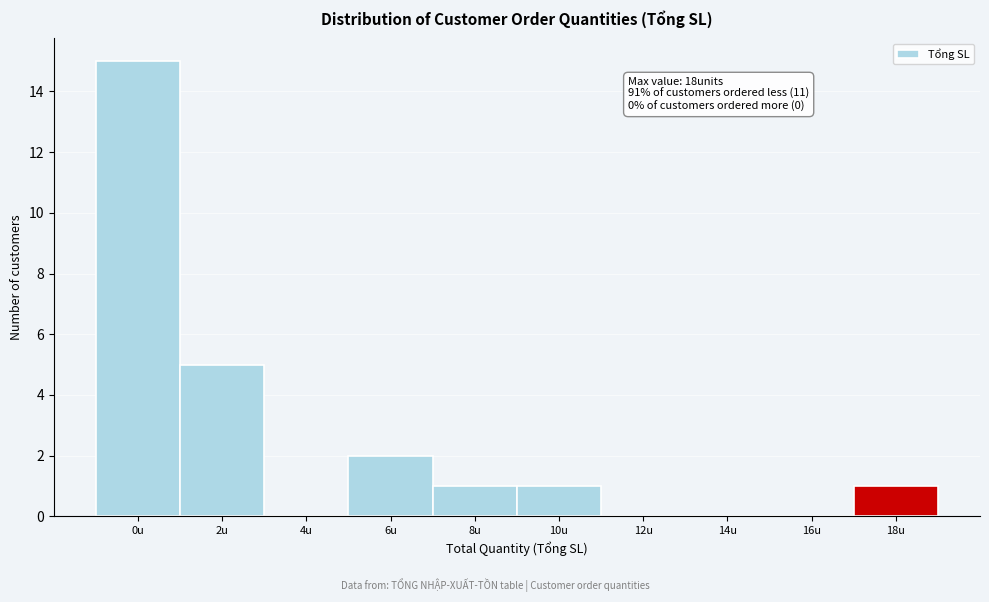

Reading right to left, list all the values displayed in this chart.

18u=1	16u=0	14u=0	12u=0	10u=1	8u=1	6u=2	4u=0	2u=5	0u=15